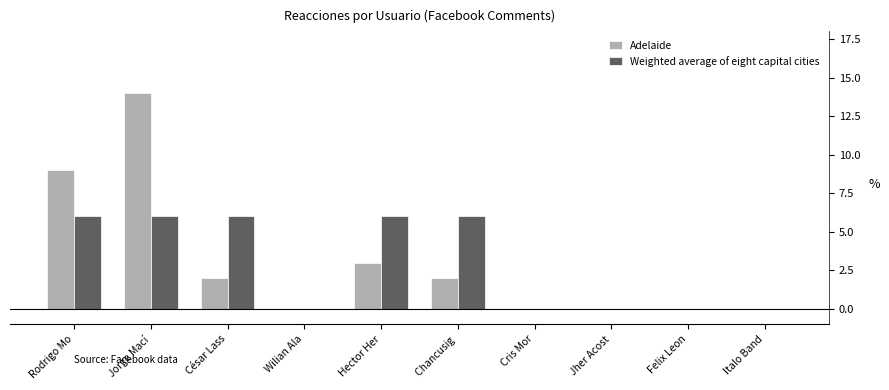

How many groups of bars are there?

10